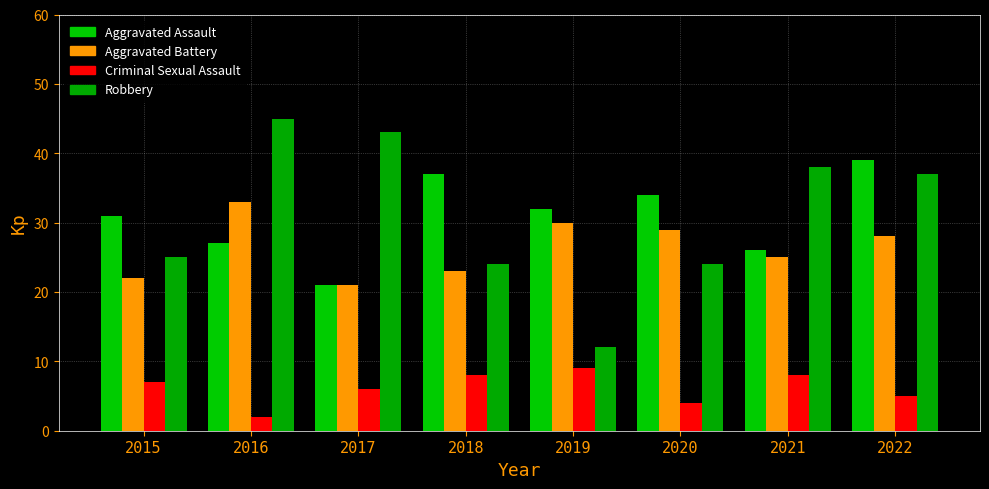

What are all the series names shown in the legend?

Aggravated Assault, Aggravated Battery, Criminal Sexual Assault, Robbery